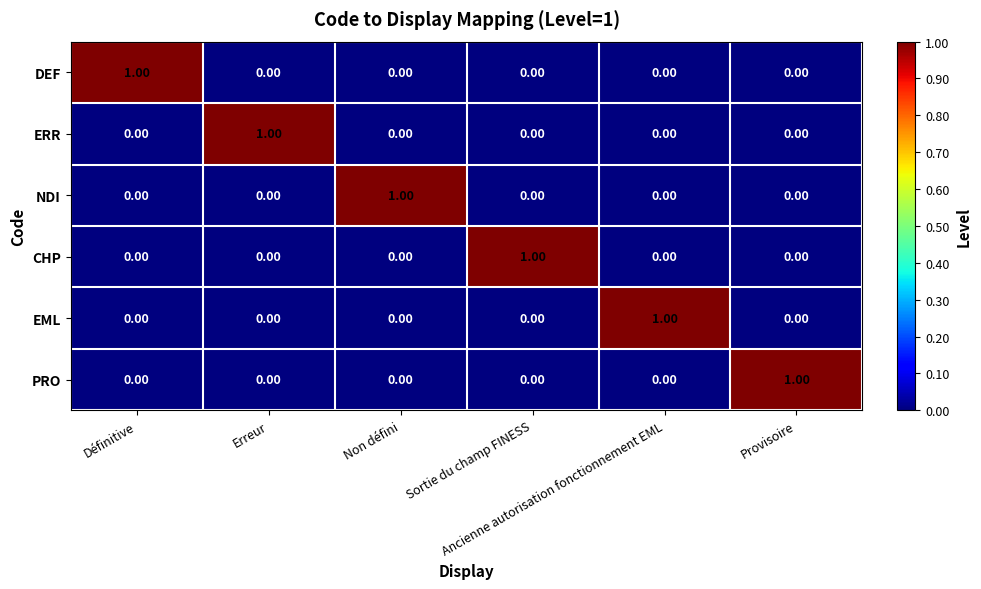

At how many categories does at least one series exceed 0?

6